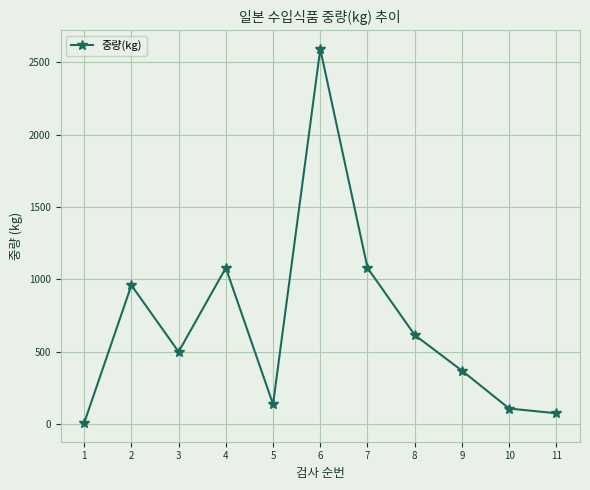

True or false: the data shows 1080.0 at 4.

True